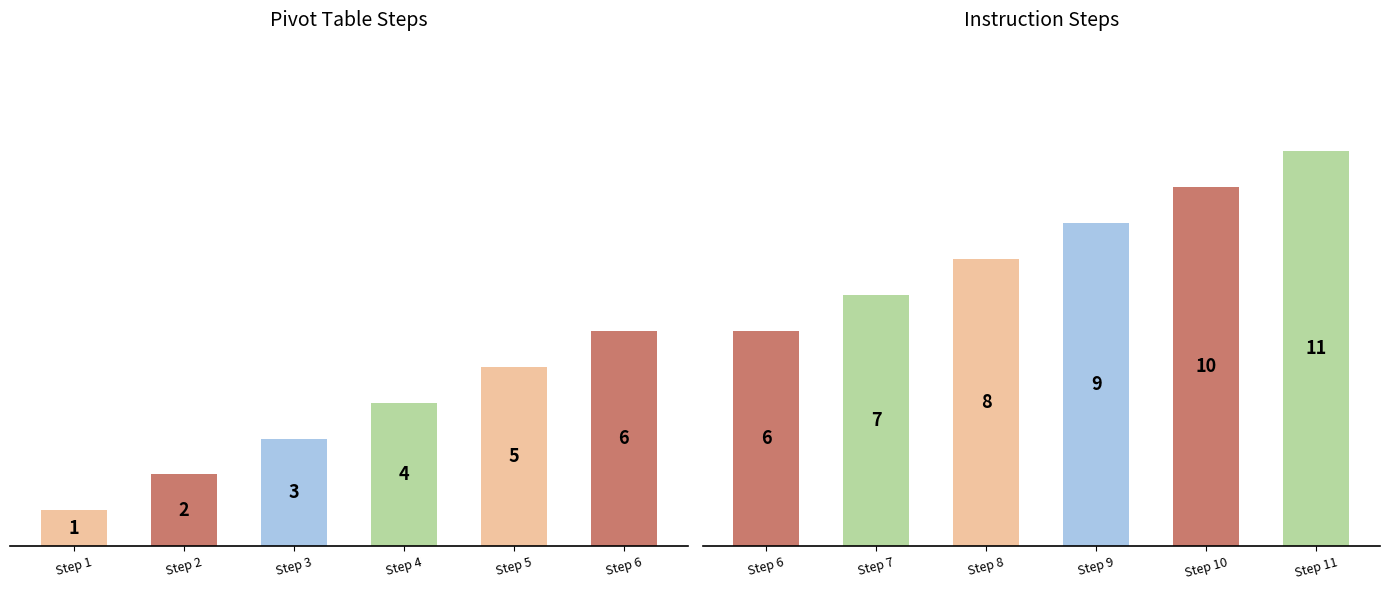

The value of Steps (Group 2) at Step 9 is 5. True or false?

False